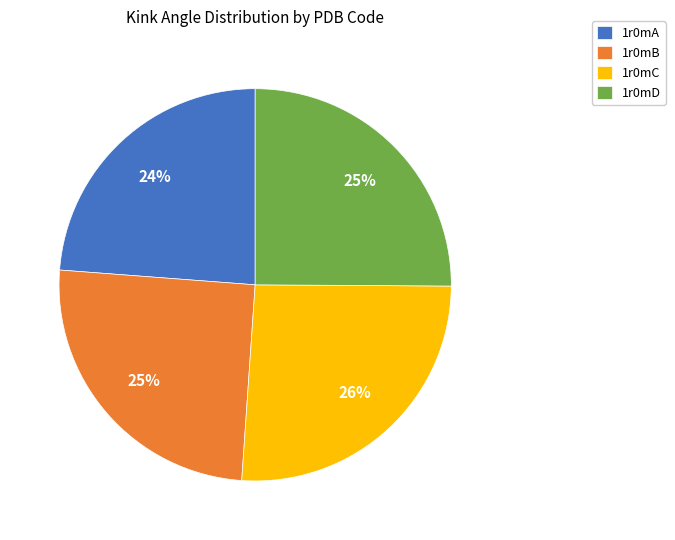

Between 1r0mA and 1r0mC, which is larger?

1r0mC